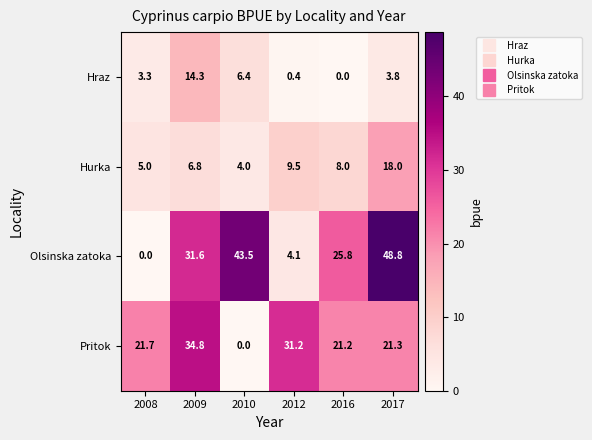

List the series in order of their overall mean, lowest first.

Hraz, Hurka, Pritok, Olsinska zatoka